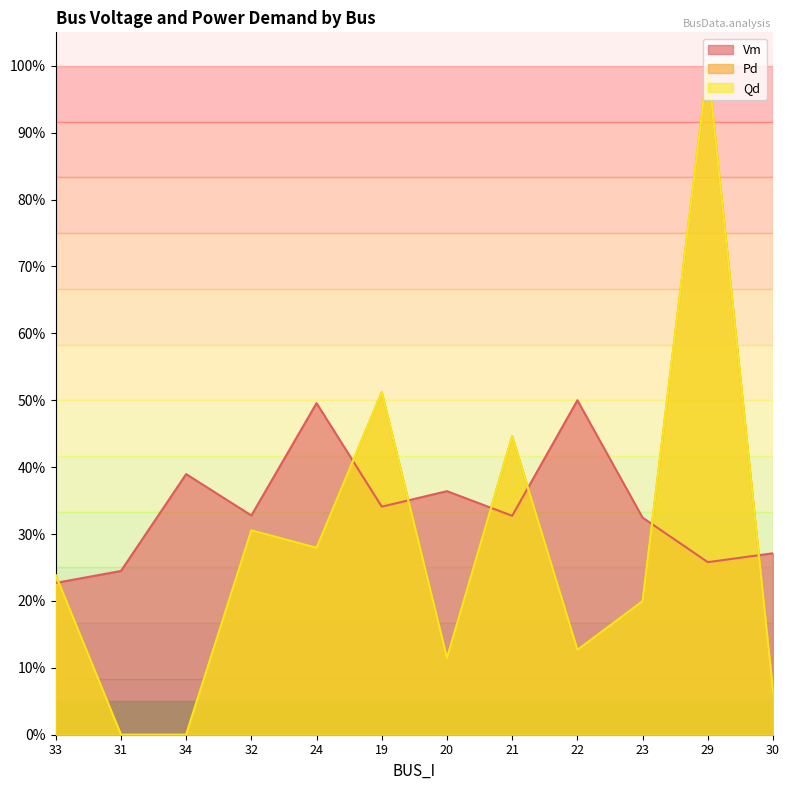

Which series has the widest spread of values?

Pd